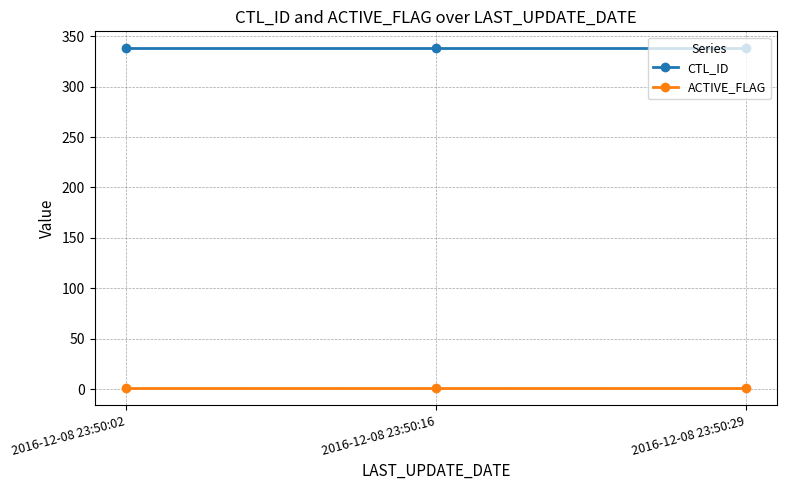

What is the value of the ACTIVE_FLAG point at the 2nd from the left?

1